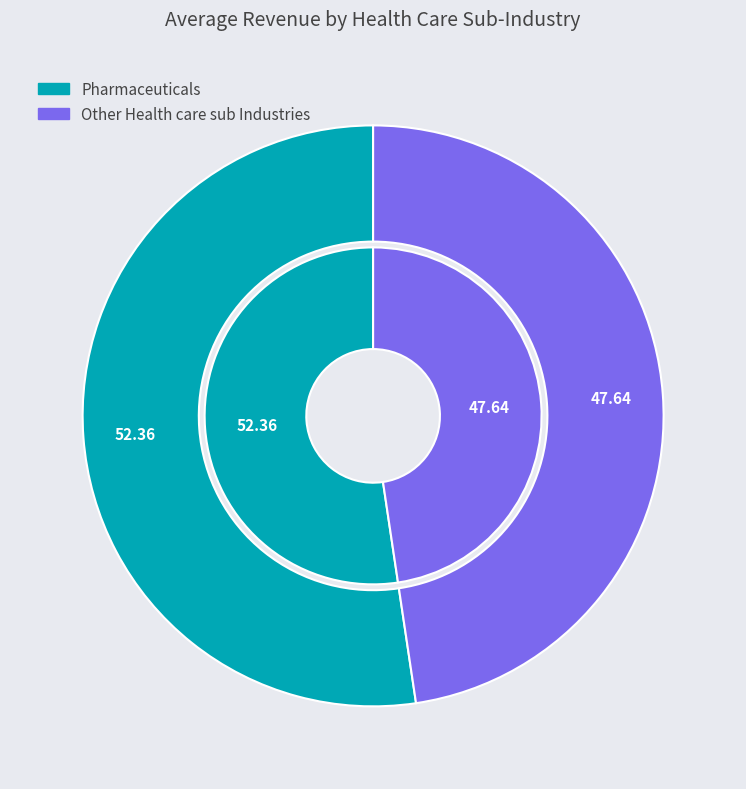

To the nearest percent, what is the average slice percentage?

50%